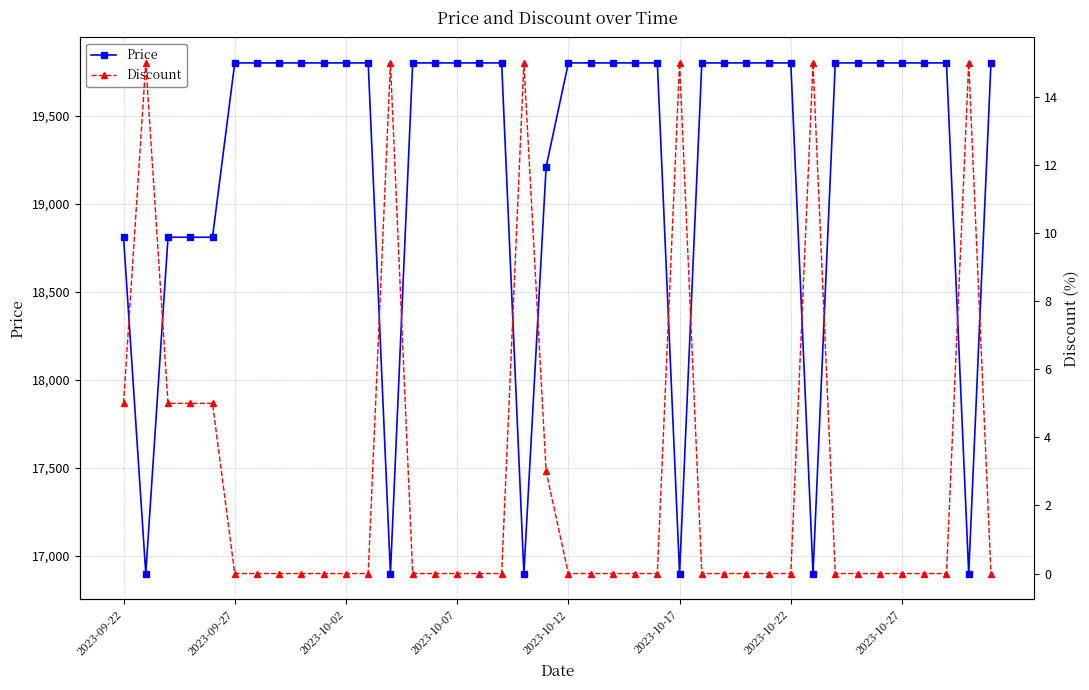

List the series in order of their overall mean, lowest first.

Discount, Price